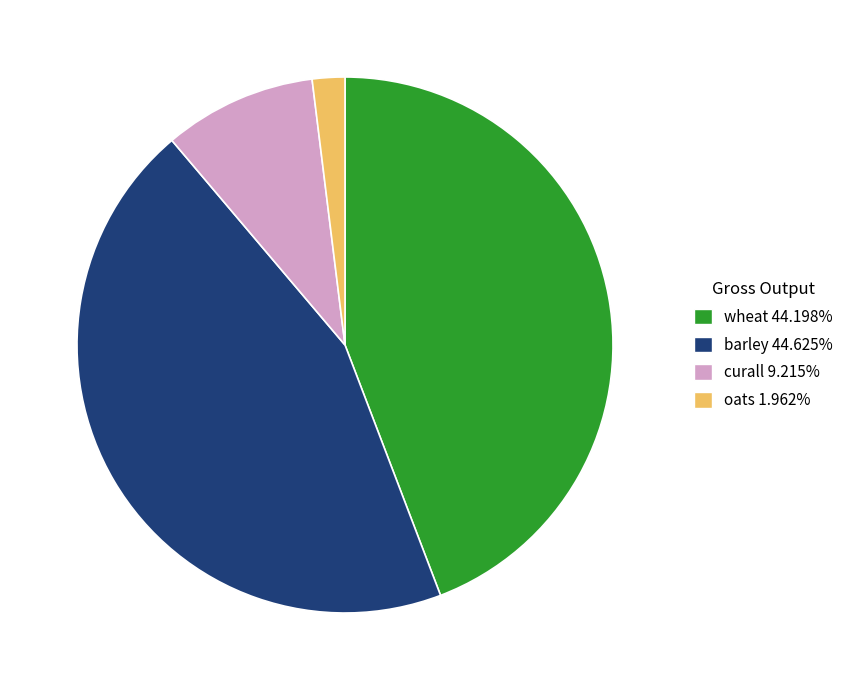

What is the ratio of the value at wheat 44.198% to the value at oats 1.962%?

22.5